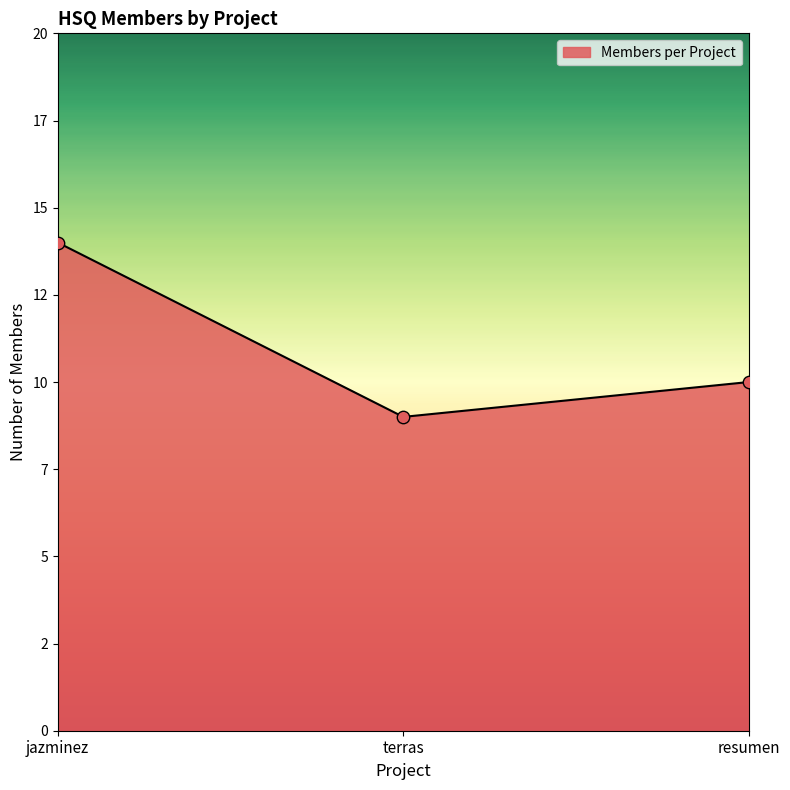

What is the change in value from jazminez to resumen?

-4